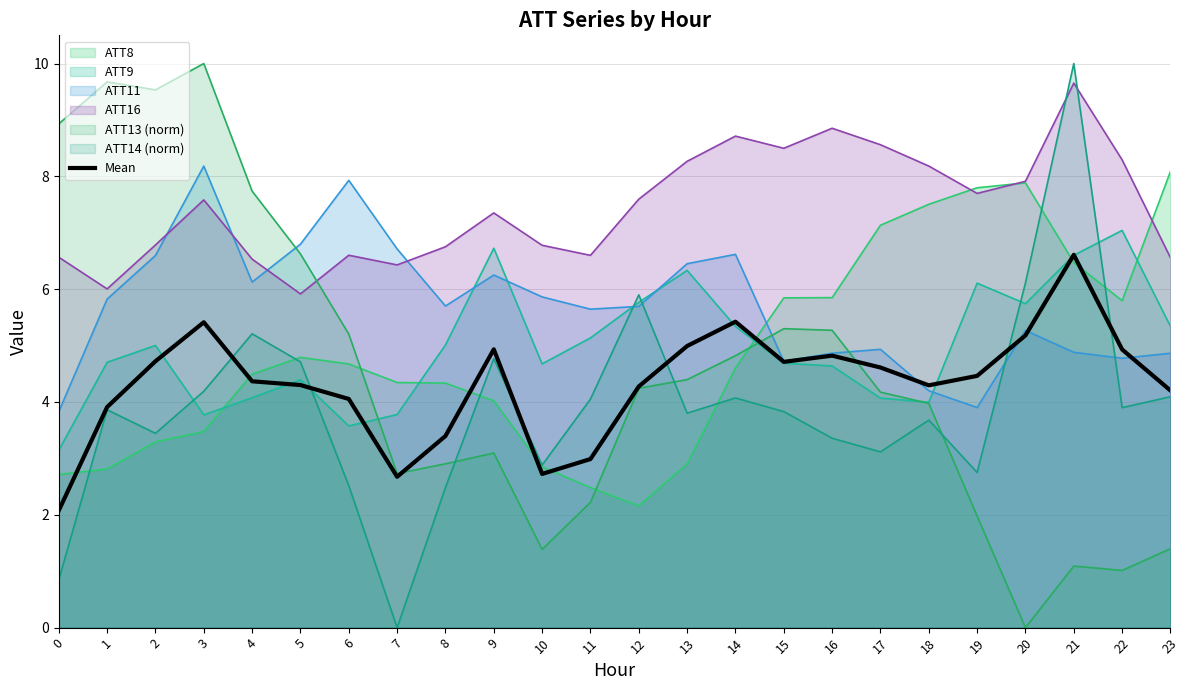

Count the number of categories in the chart.

24